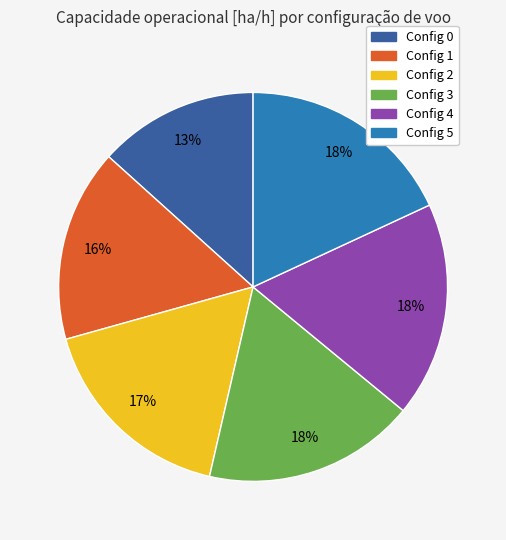

Is there any slice that represents more than half of the pie?

No